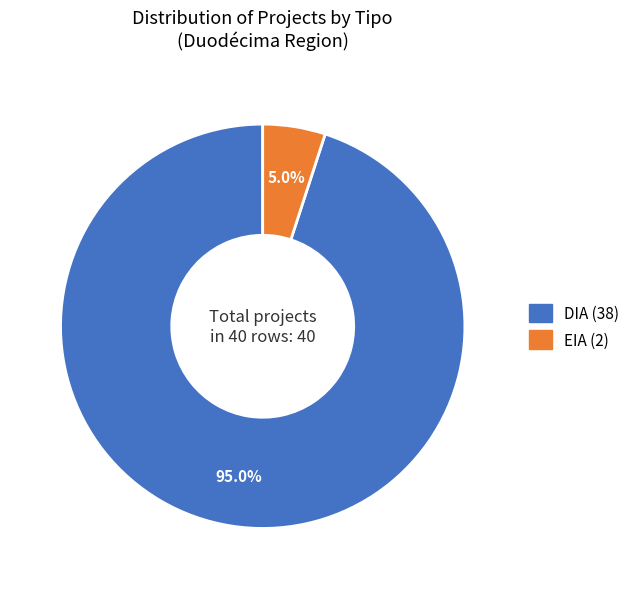

Is there any slice that represents more than half of the pie?

Yes